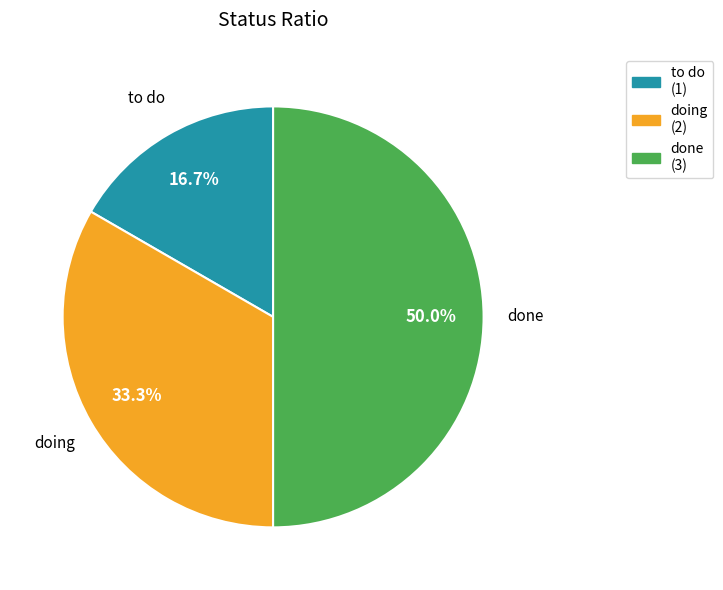

To the nearest percent, what is the difference between the doing and to do slice percentages?

17%